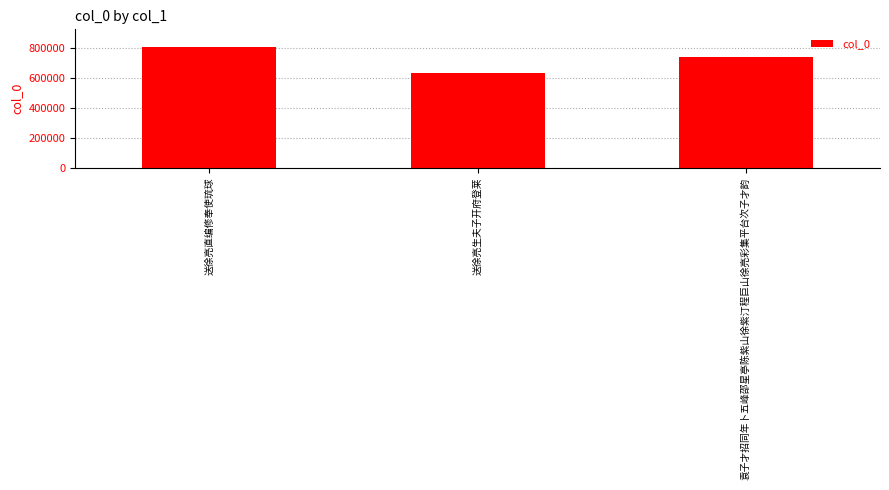

Approximately how many times larger is the value at 送徐亮生夫子开府登莱 compared to 送徐亮直编修奉使琉球?

0.8